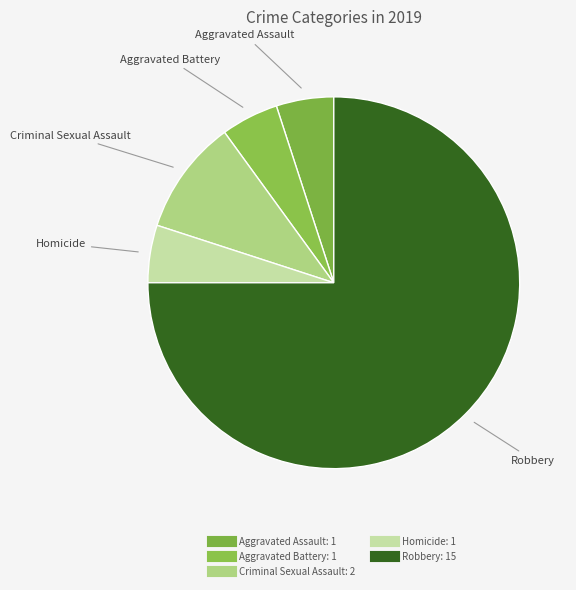

How many segments does this pie chart have?

5